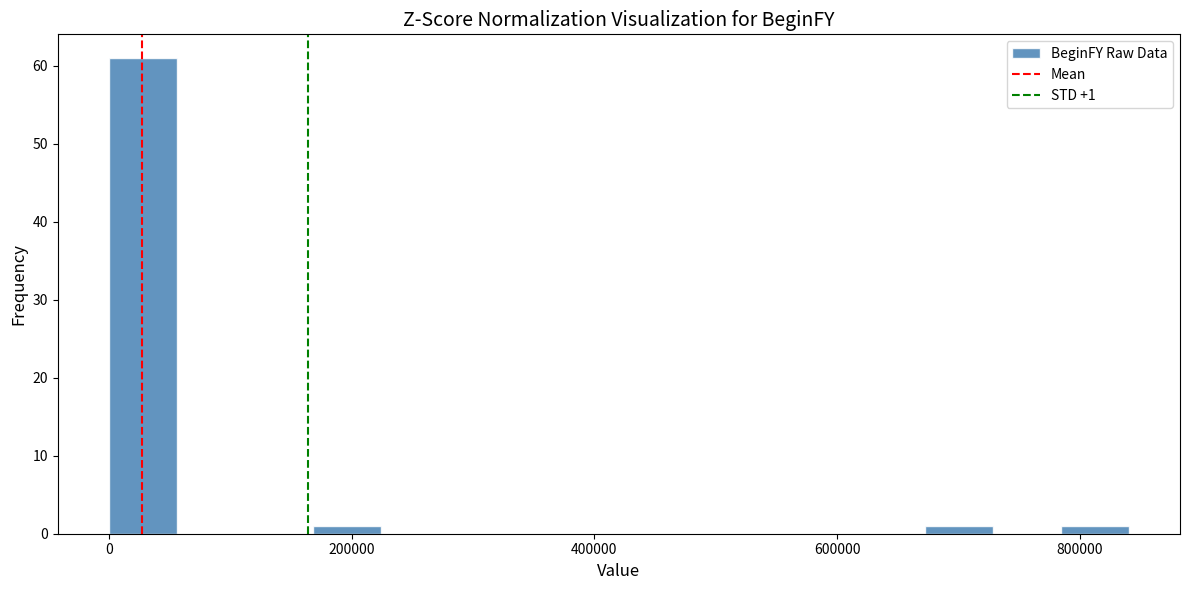

Read against the x-axis, roughly where is the centre of the tallest bar?

20000